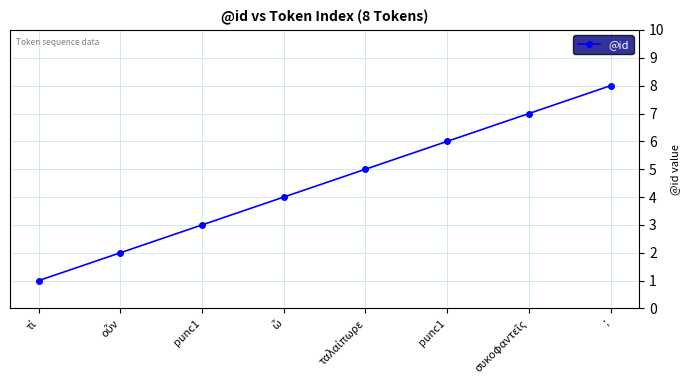

List the labels in order of value, smallest first.

τί, οὖν, punc1, ὦ, ταλαίπωρε, punc1, συκοφαντεῖς, ;